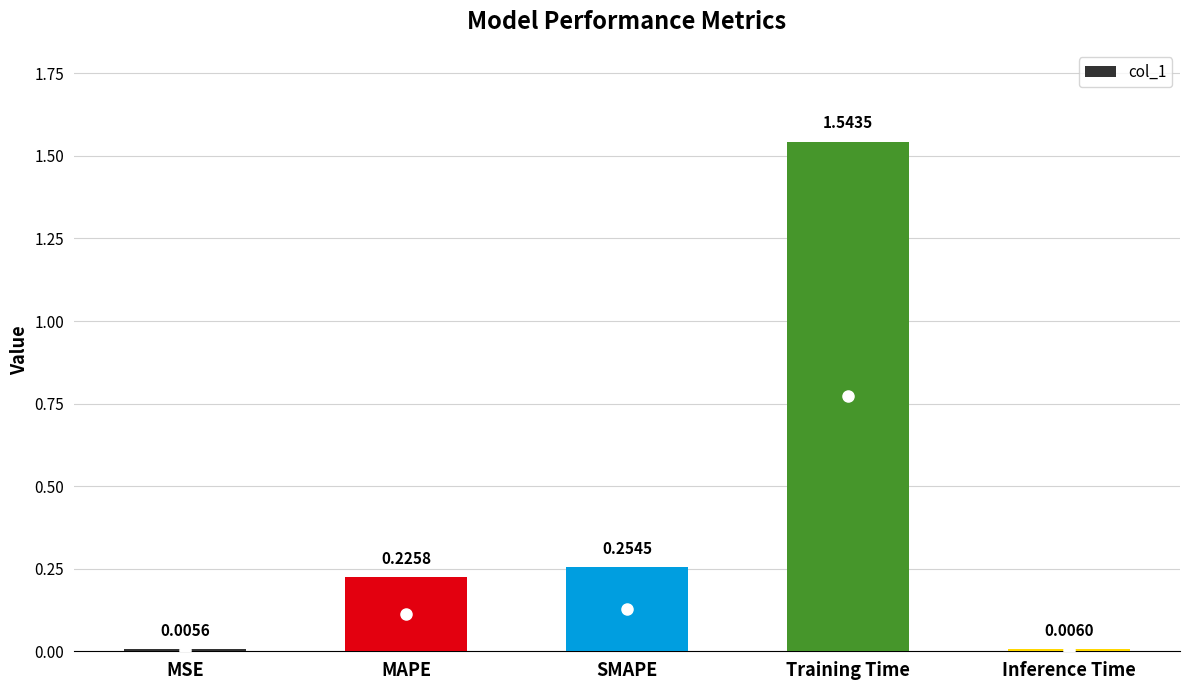

At which category does the chart reach its peak across all series?

Training Time